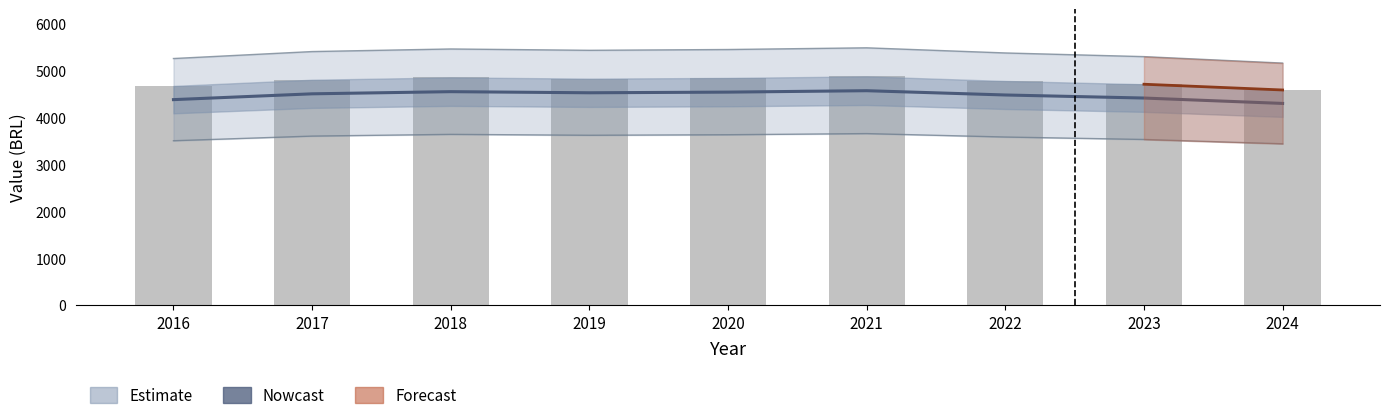

What is the sum of all 0.8 values?

48380.8